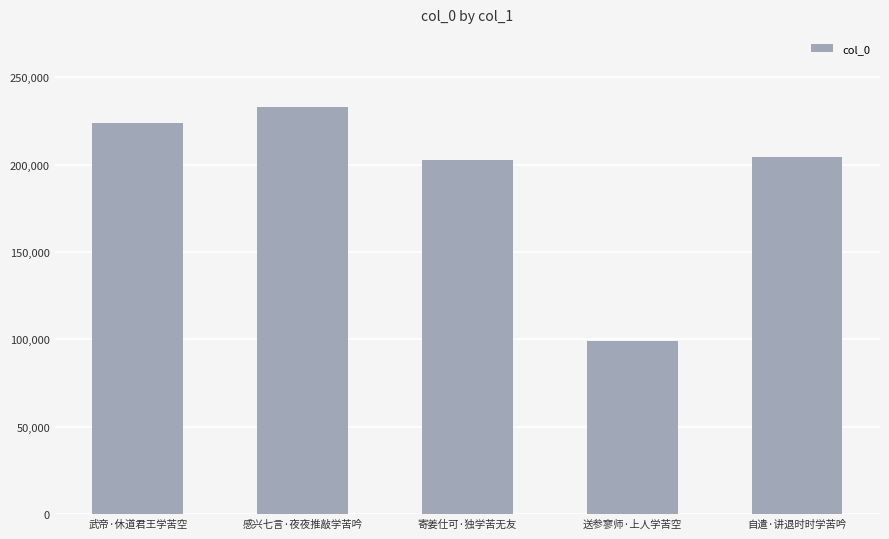

What value does the data have at 武帝·休道君王学苦空, to the nearest 50?

224000